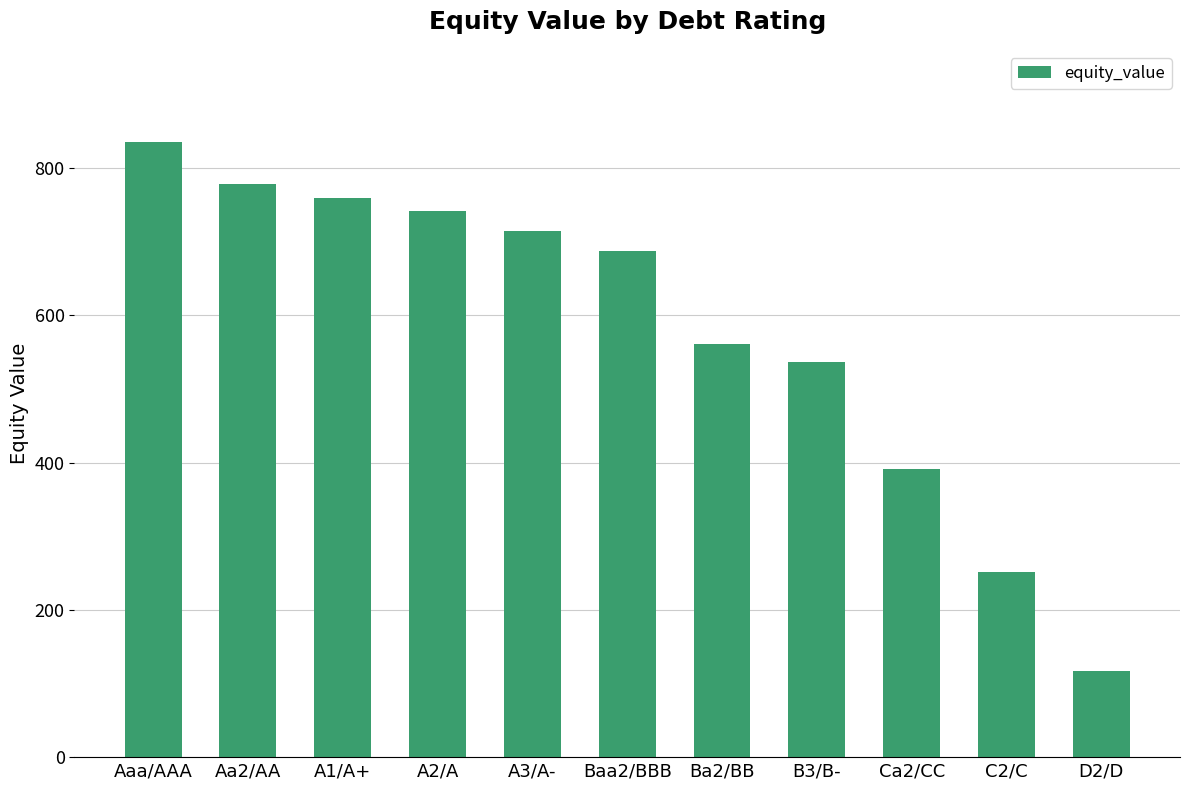

Which category has the lowest value across all series?

D2/D